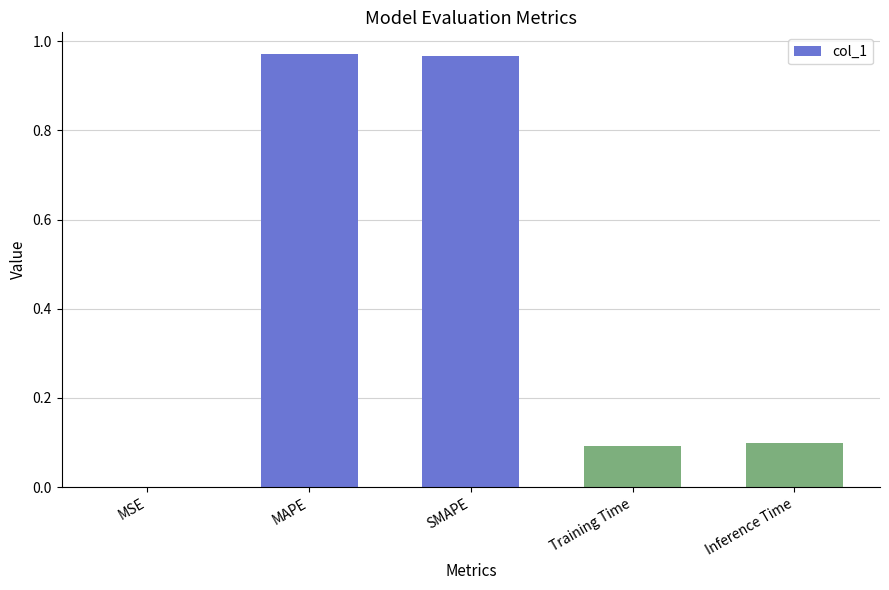

The value at MSE is 0.0. True or false?

True